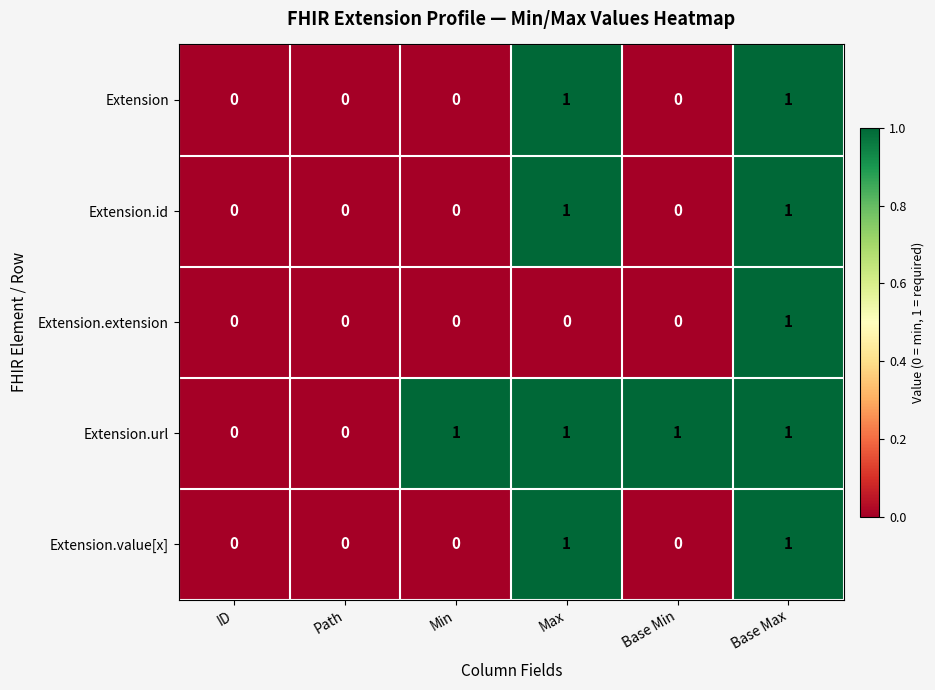

What is the total value across all series at Base Max?

5